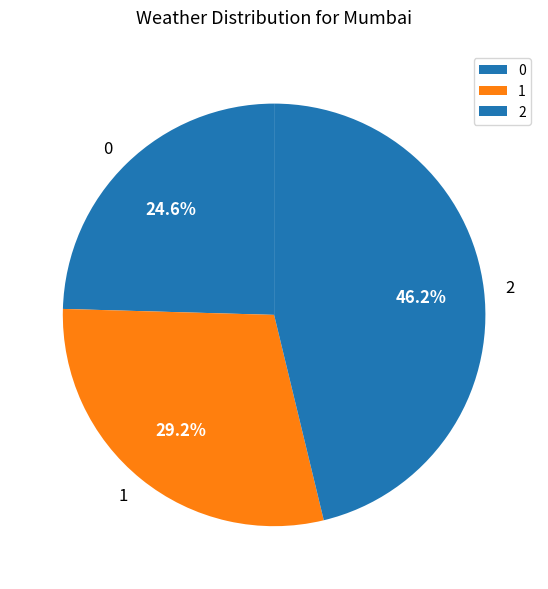

Does any single category account for the majority?

No